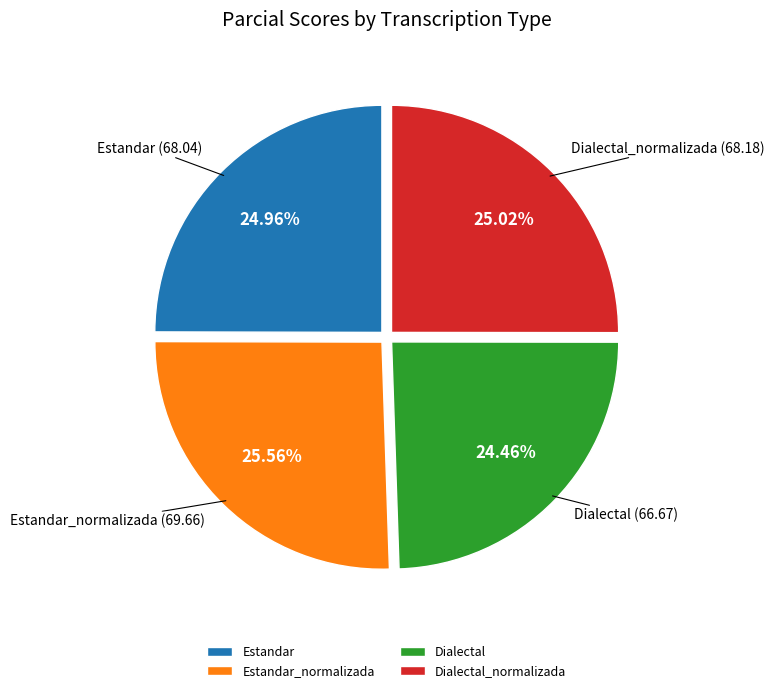

What is the ratio of the value at Dialectal to the value at Dialectal_normalizada?

1.0